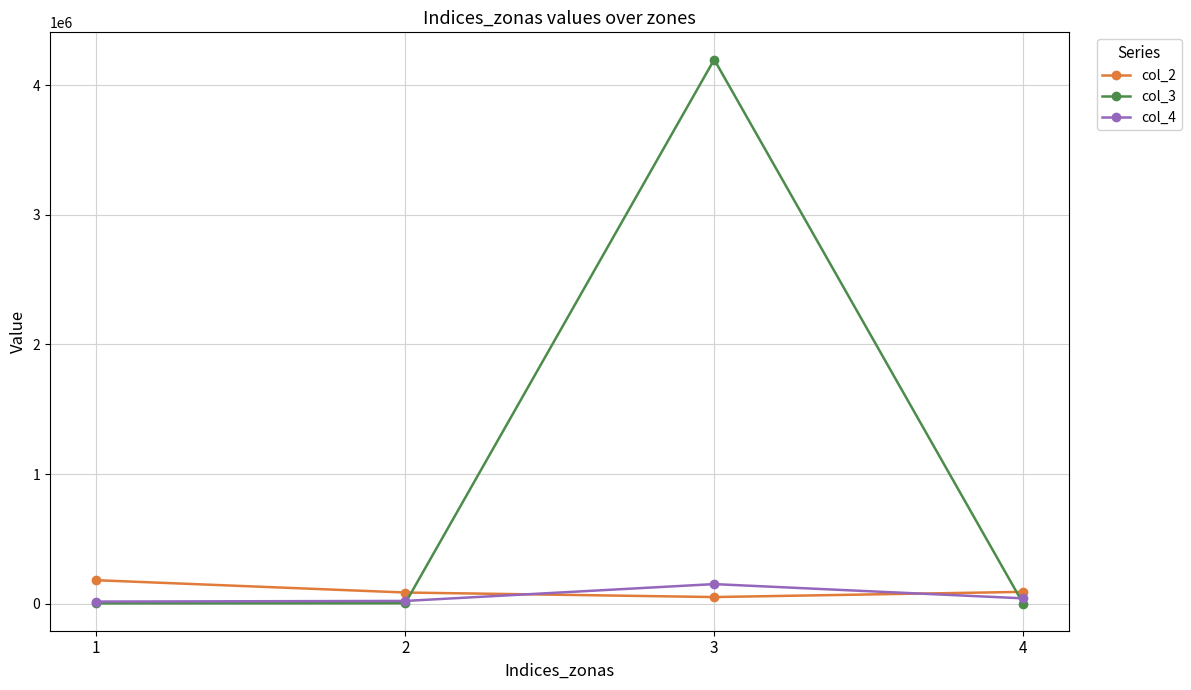

True or false: col_4 has more than 0 interior local peaks.

True